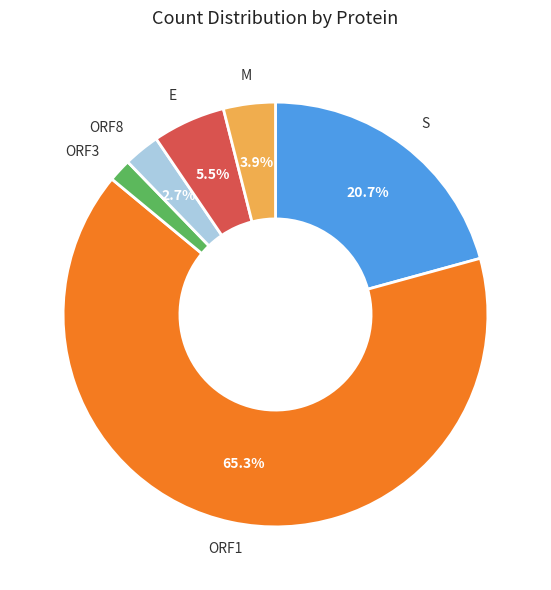

To the nearest percent, what is the difference between the largest and smallest slice percentages?

64%